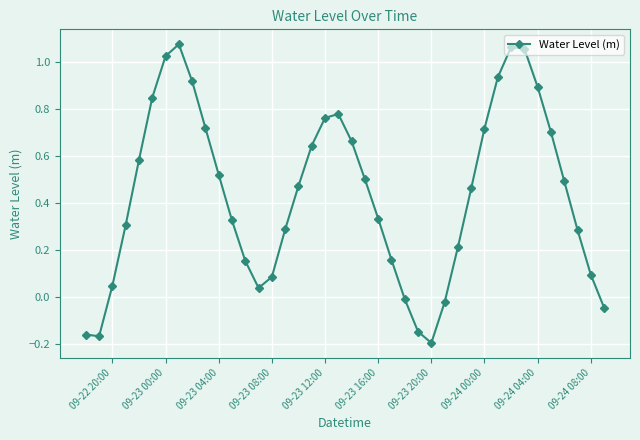

How many points are higher than both their immediate neighbors (excluding endpoints)?

3